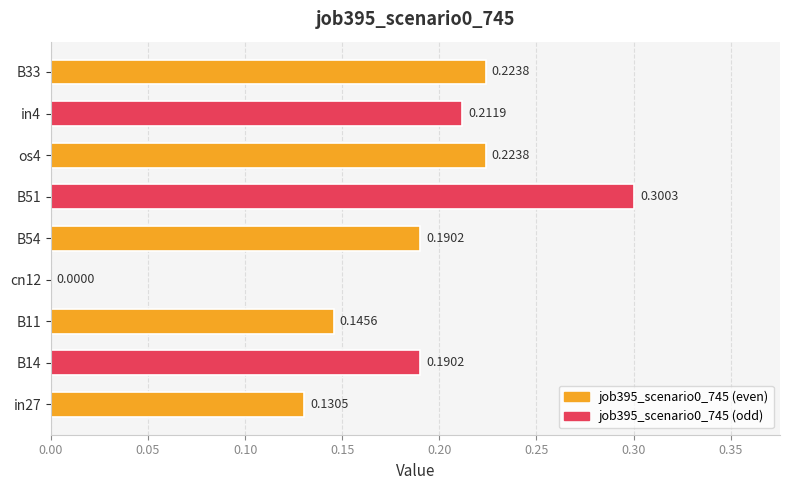

What is the sum of all values?

1.6